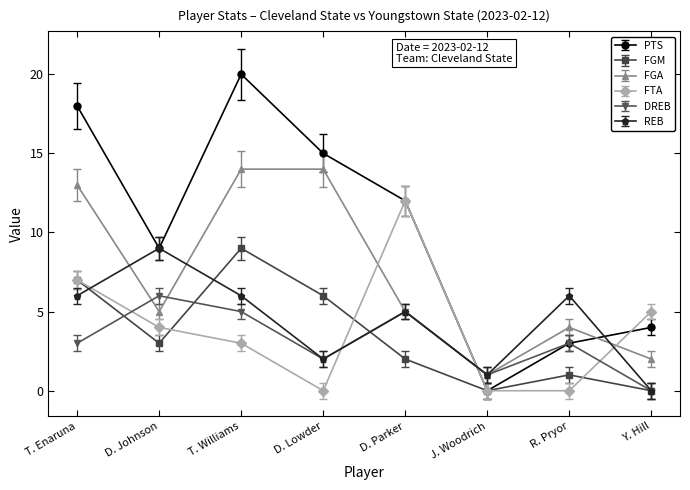

Rank the series at T. Williams from lowest to highest value.

FTA, DREB, REB, FGM, FGA, PTS